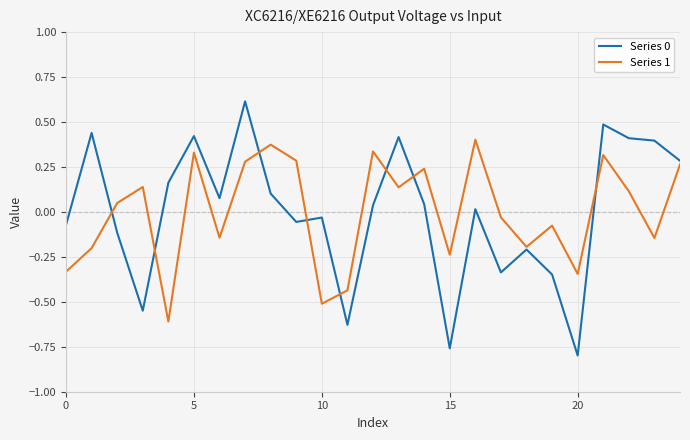

What is the greatest value displayed?

0.6